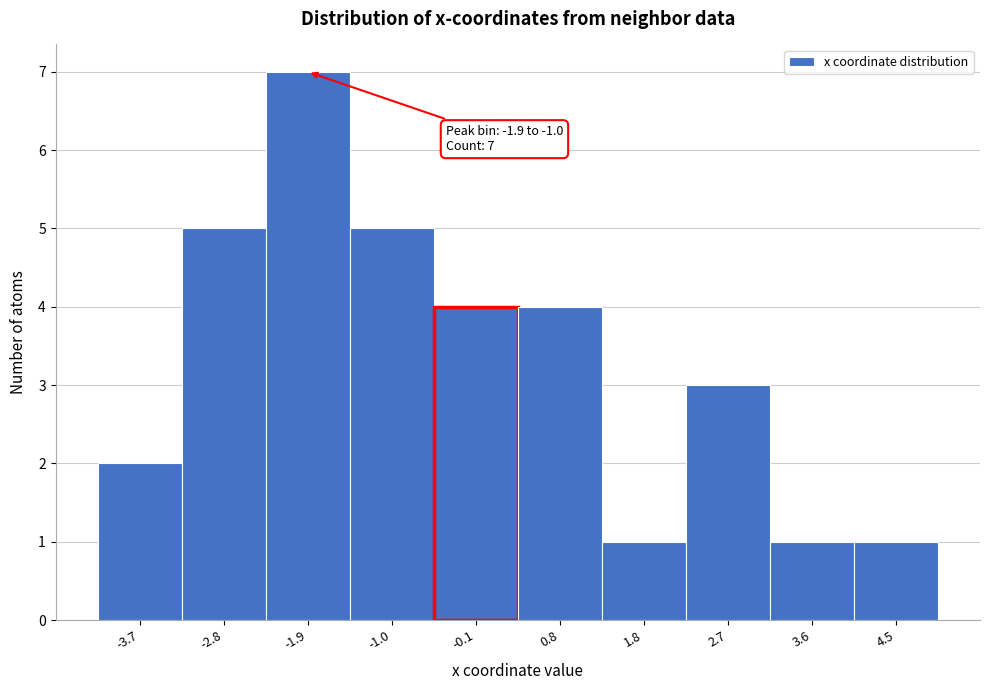

Reading left to right, extract all data points from this chart.

2	5	7	5	4	4	1	3	1	1